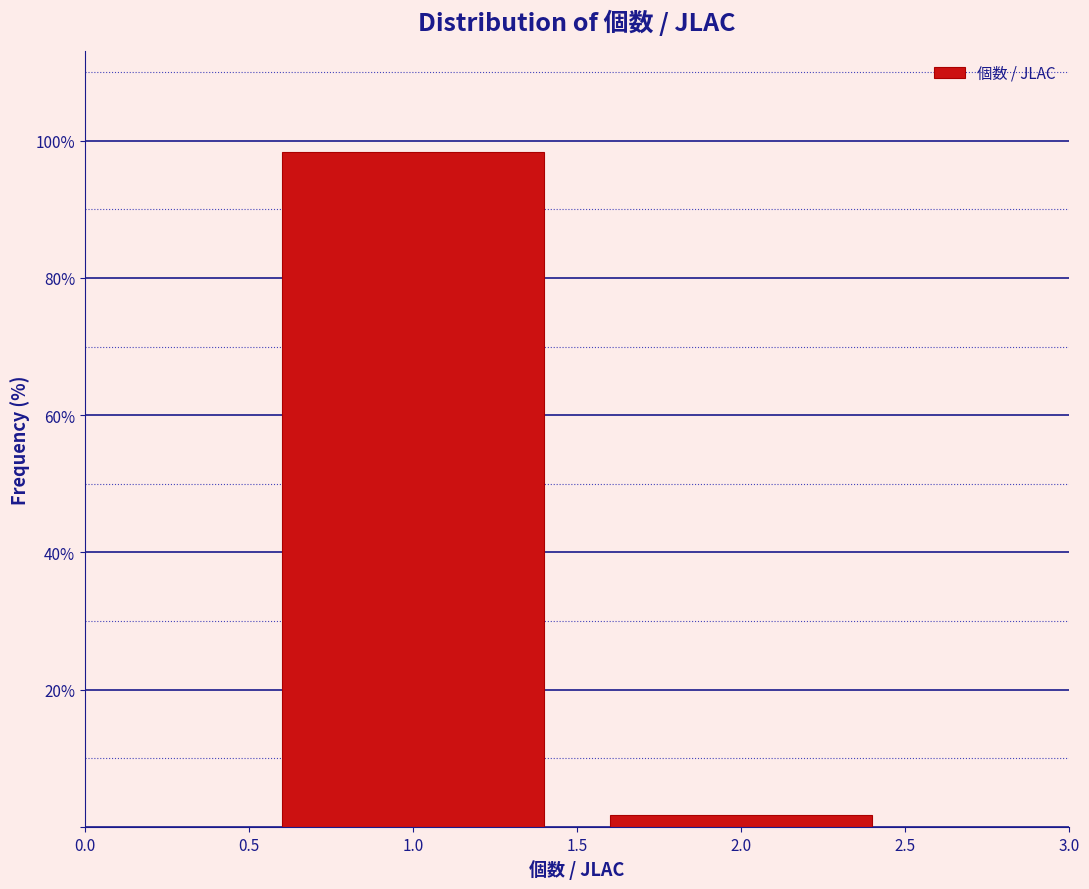

Reading left to right, list all the values displayed in this chart.

98.3	1.7